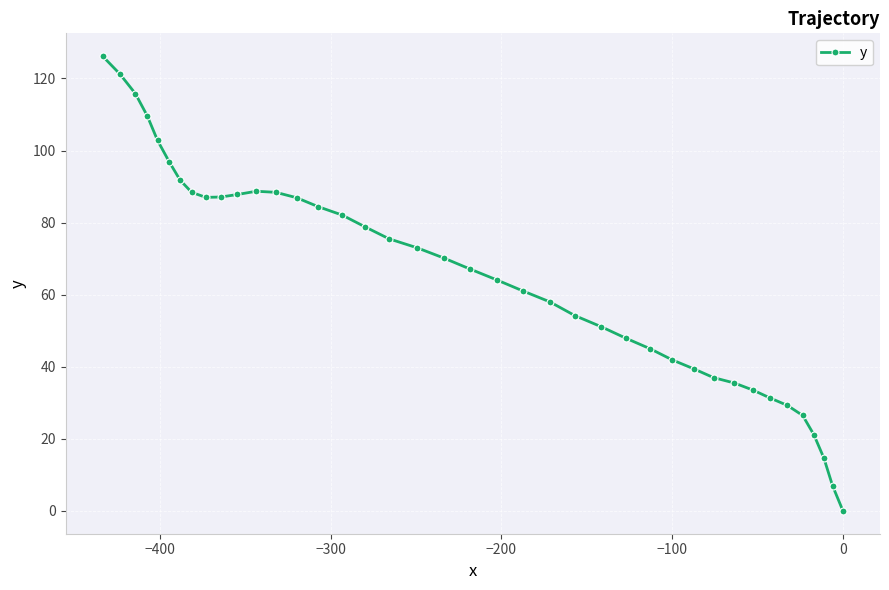

How many interior local valleys (lower than both neighbors) does the data have?

1